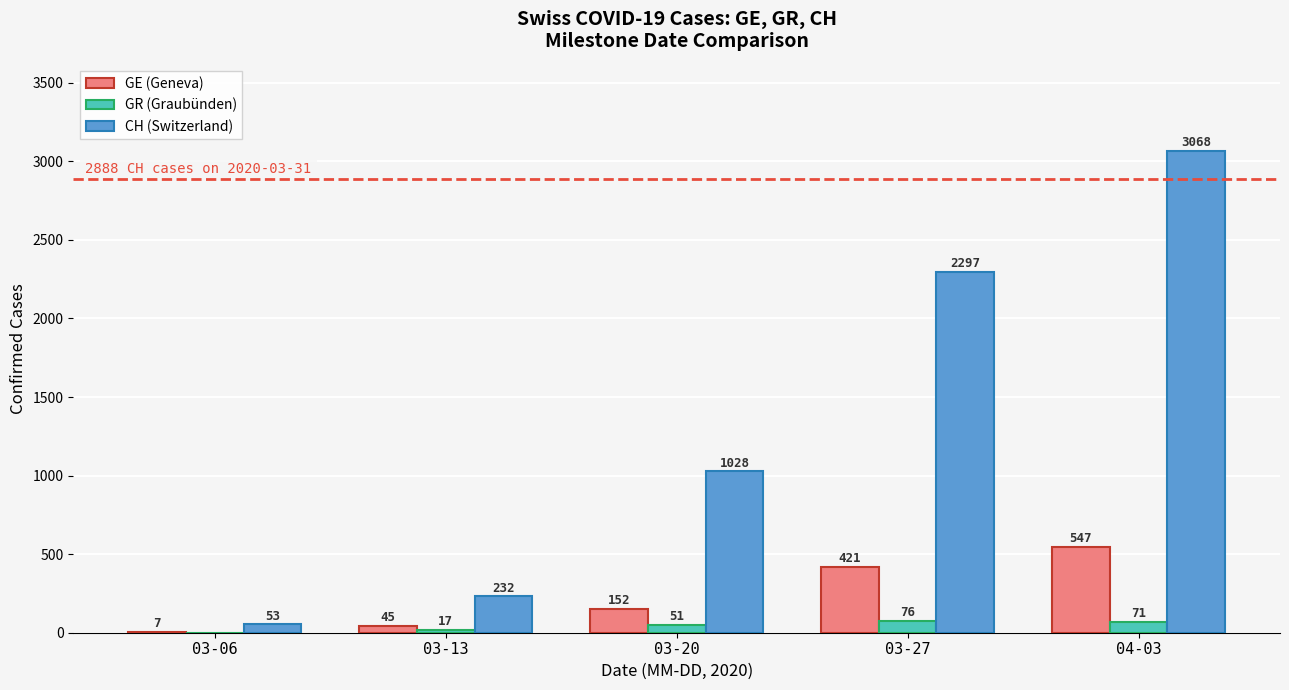

The GE (Geneva) series shows 7 at 03-06. True or false?

True